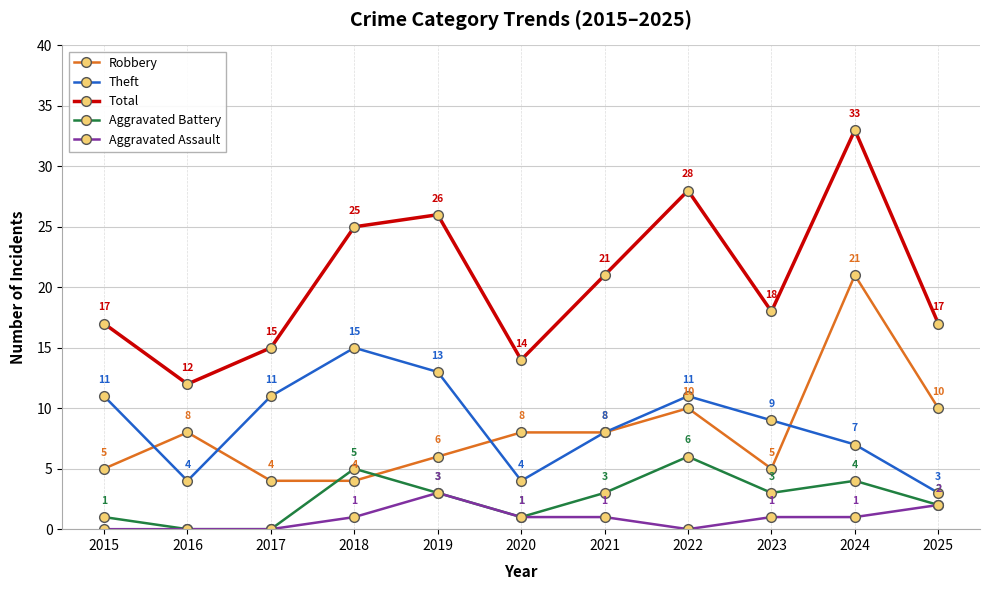

True or false: Robbery and Aggravated Assault cross at least once.

False